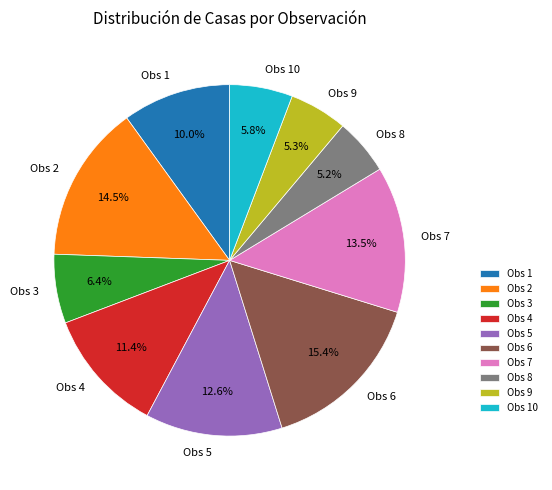

What is the largest slice in the pie chart?

Obs 6